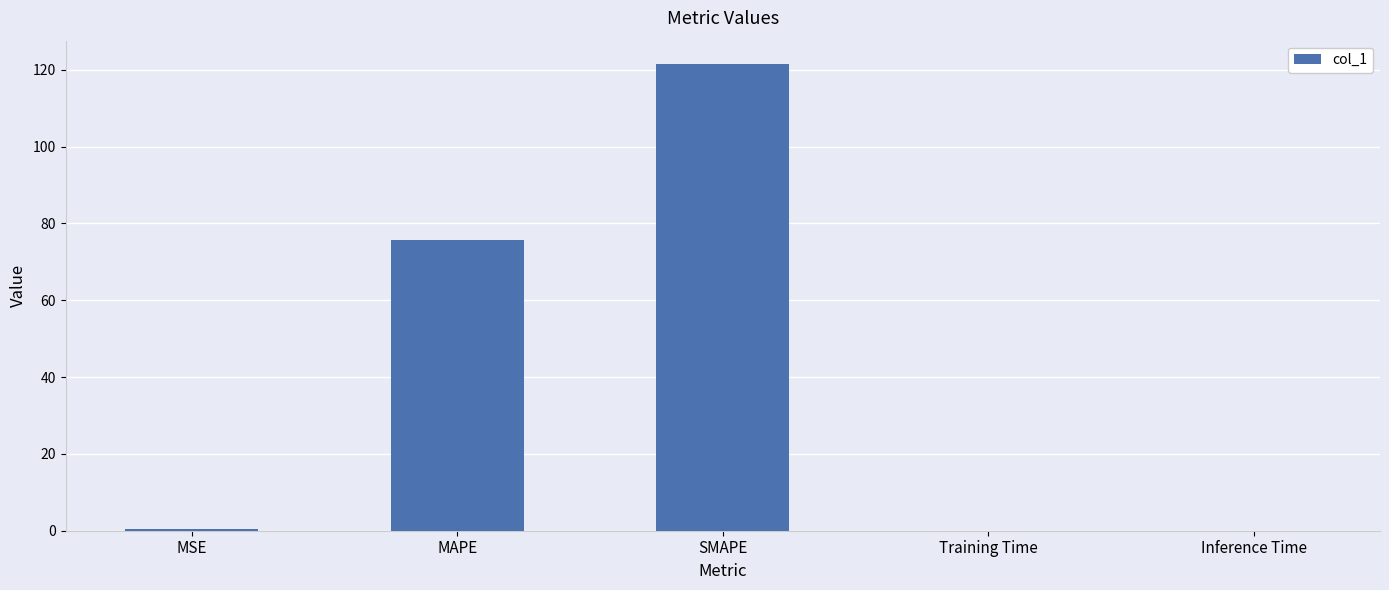

At which label is the value closest to 60?

MAPE